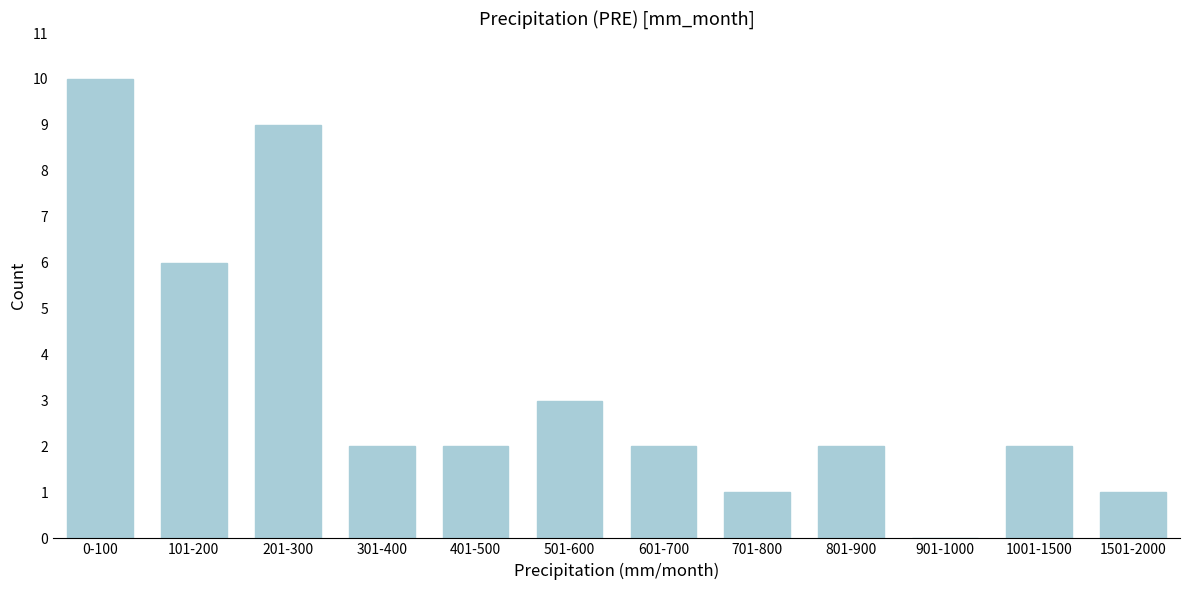

Reading right to left, list all the values displayed in this chart.

1501-2000=1	1001-1500=2	901-1000=0	801-900=2	701-800=1	601-700=2	501-600=3	401-500=2	301-400=2	201-300=9	101-200=6	0-100=10